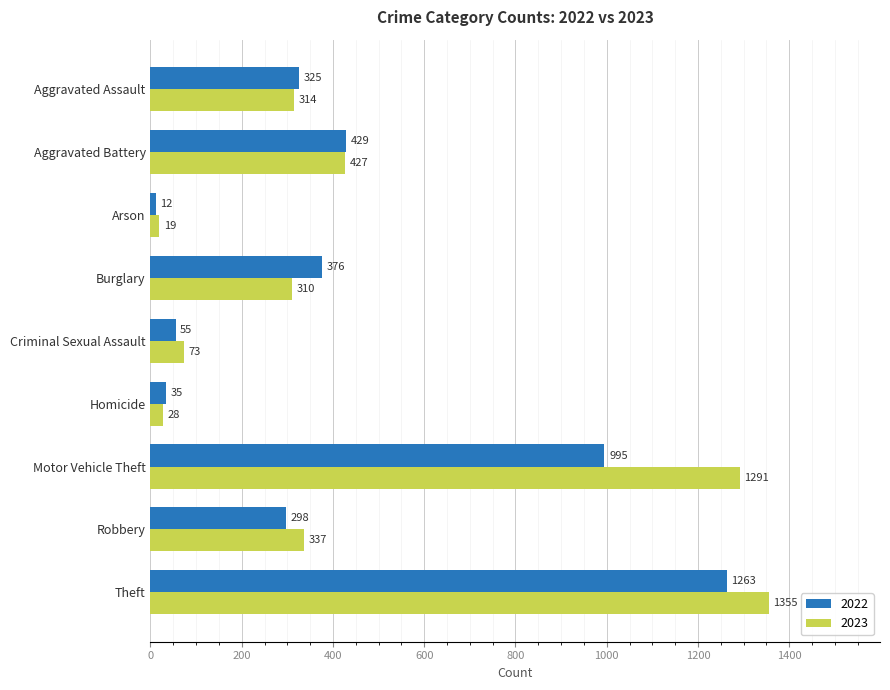

Which label corresponds to the largest value in the chart?

Theft